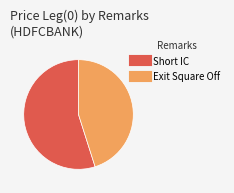

The Exit Square Off slice represents 53% of the pie. True or false?

False